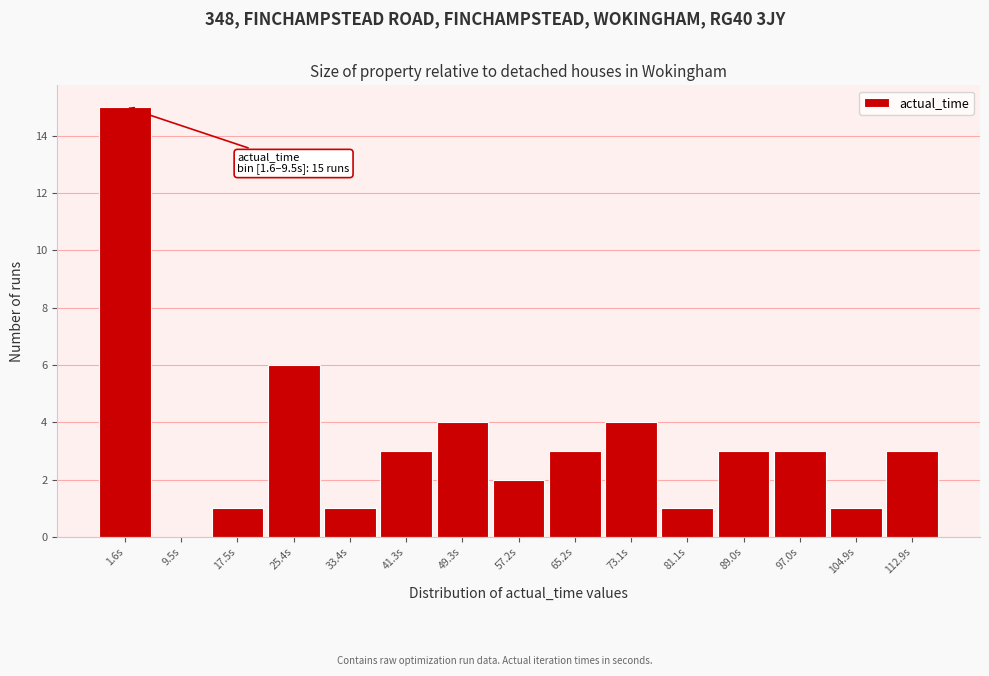

Reading left to right, extract all data points from this chart.

1.6s=15	9.5s=0	17.5s=1	25.4s=6	33.4s=1	41.3s=3	49.3s=4	57.2s=2	65.2s=3	73.1s=4	81.1s=1	89.0s=3	97.0s=3	104.9s=1	112.9s=3